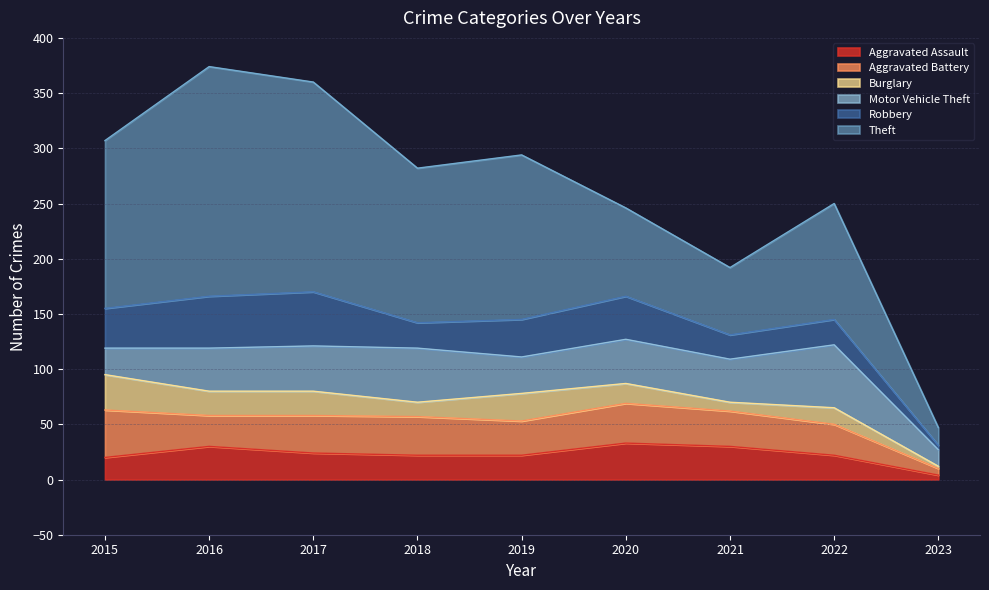

In Aggravated Battery, how many points are higher than both neighbors (excluding endpoints)?

2